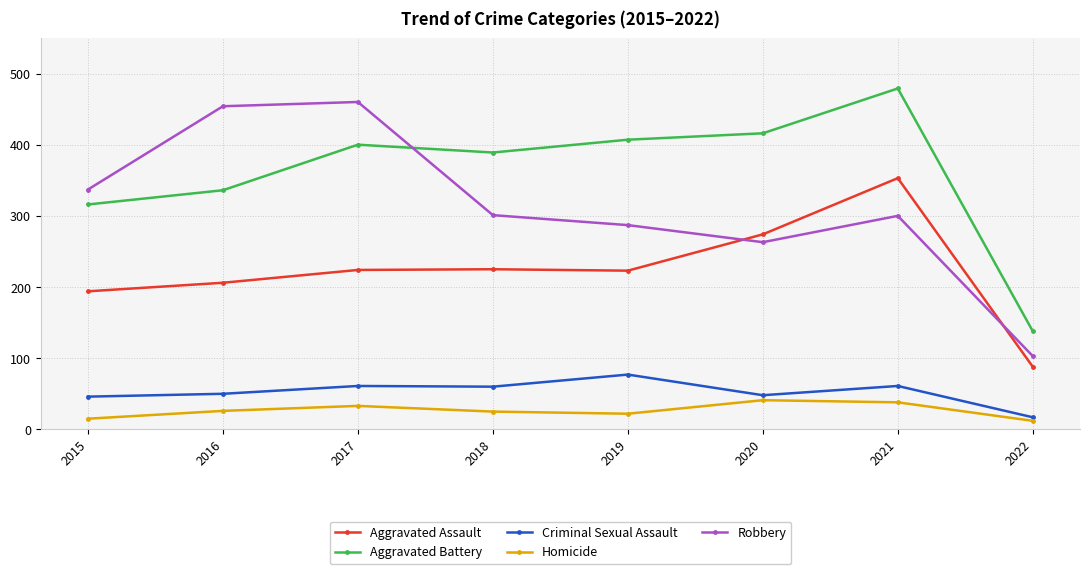

How many distinct data groups are displayed?

5